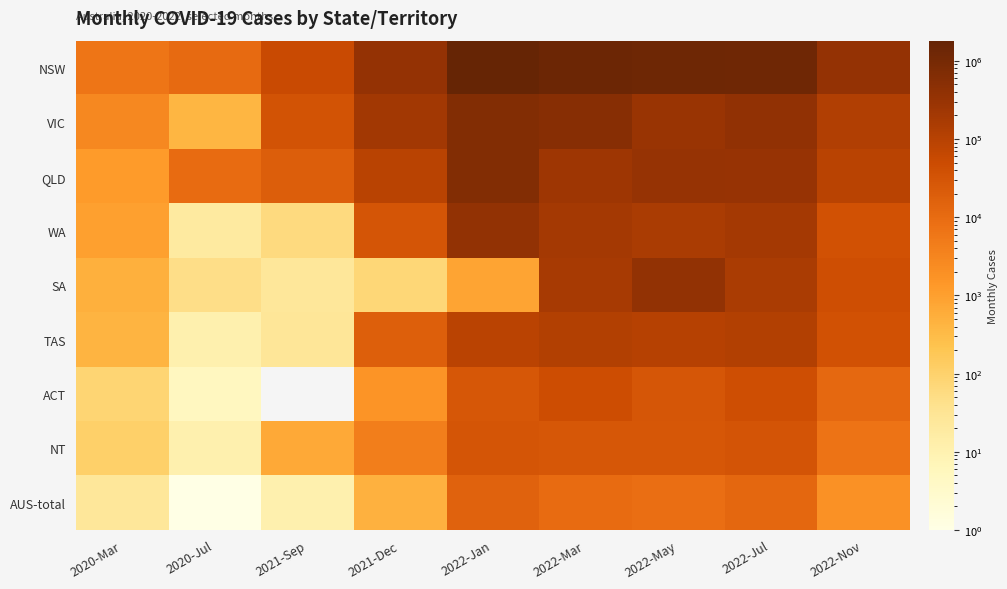

At how many categories does at least one series exceed 680000?

4